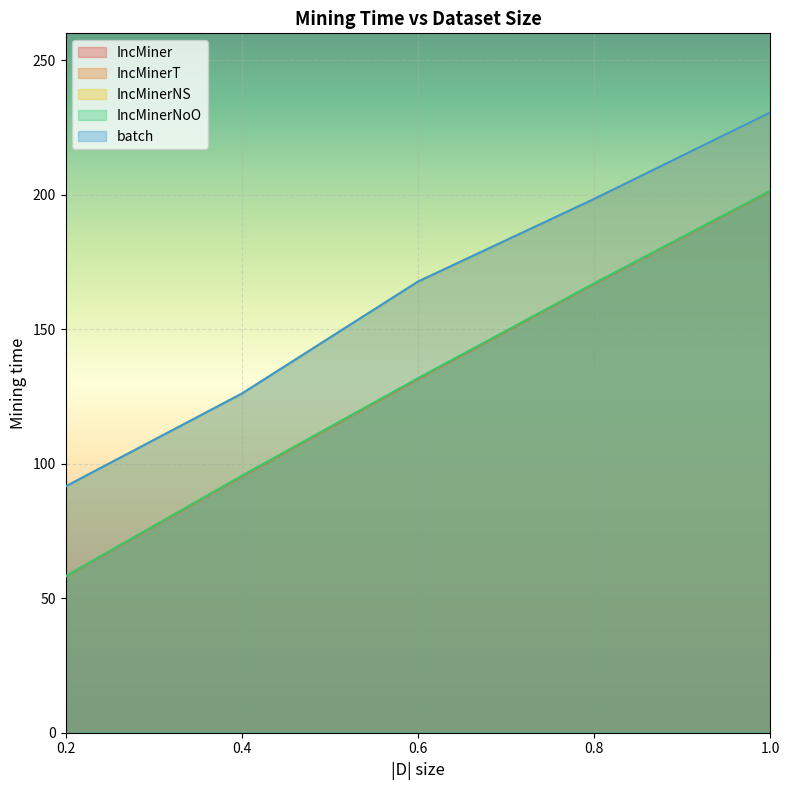

Count the number of data series in this chart.

5